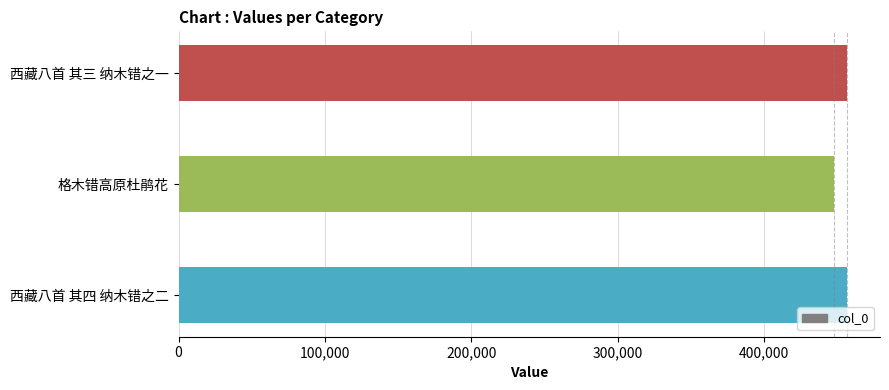

What is the sum of all values?

1360236